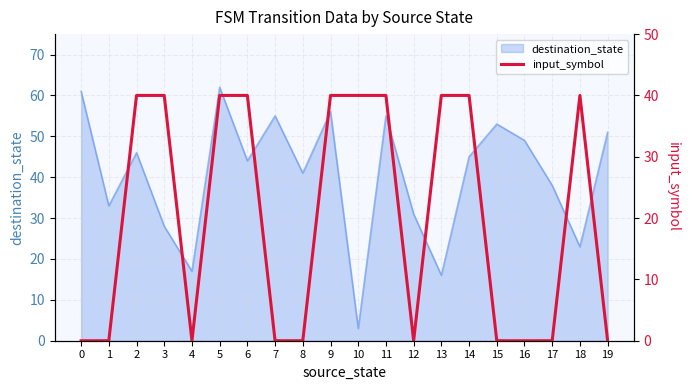

Reading left to right, what are all the values shown in this chart?

0	0	40	40	0	40	40	0	0	40	40	40	0	40	40	0	0	0	40	0